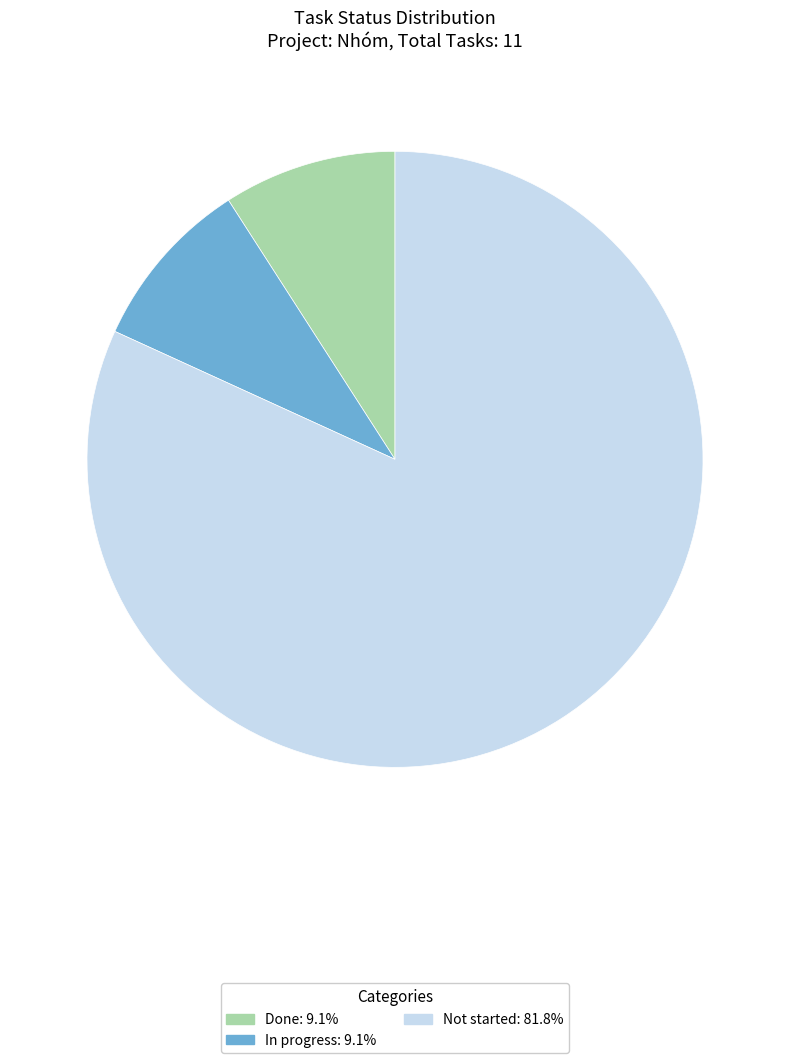

Count the number of slices in the pie.

3